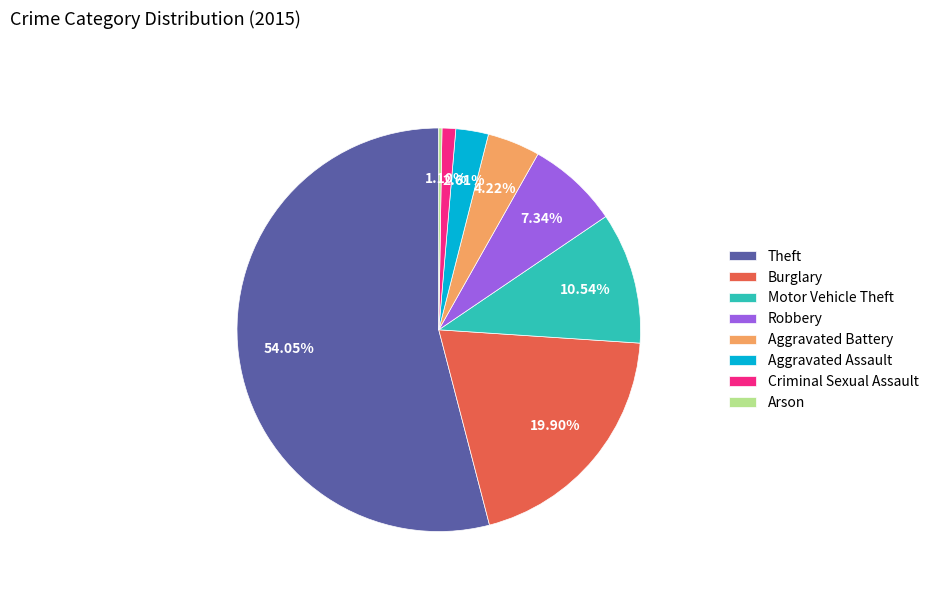

To the nearest percent, what is the combined percentage of Theft and Robbery?

61%